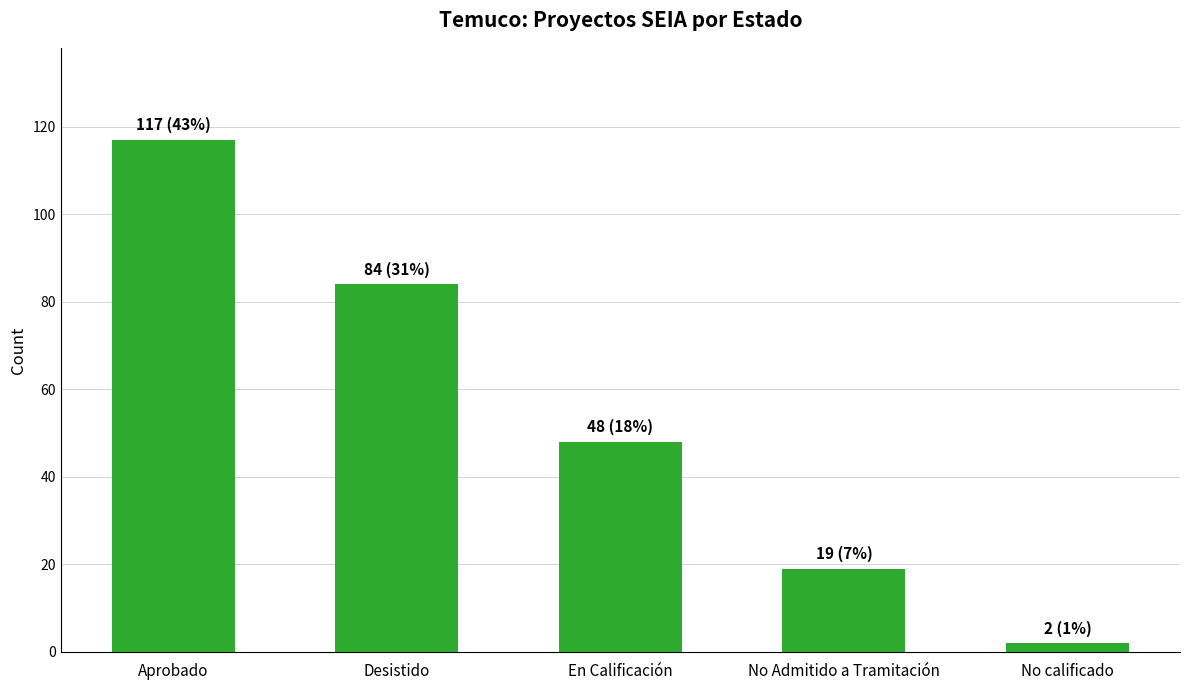

What is the value of the 5th bar from the left?

2